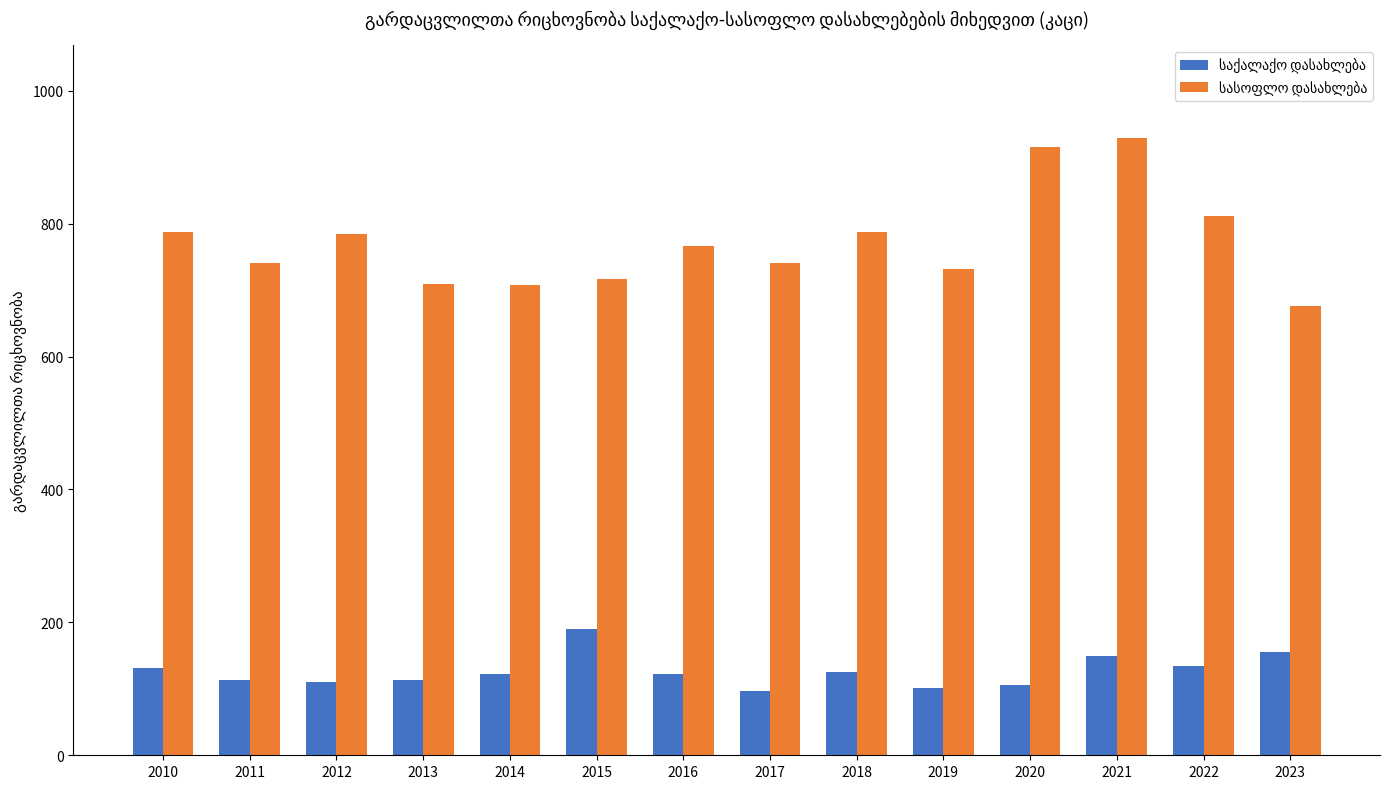

At how many categories does at least one series exceed 687?

13